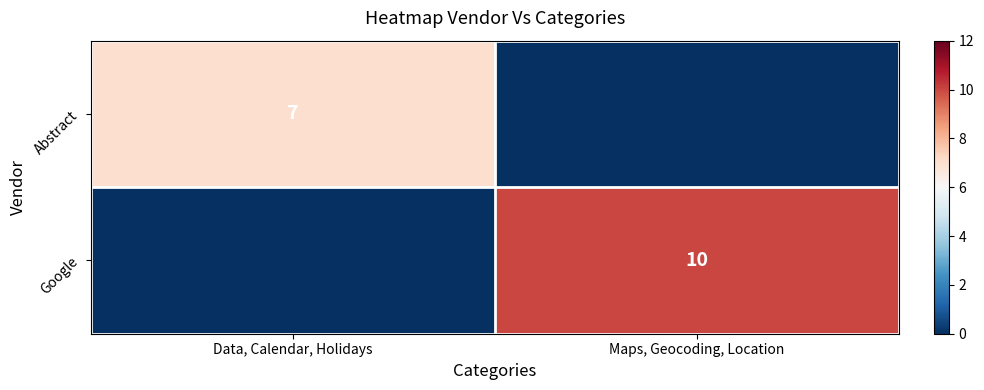

At how many categories does at least one series exceed 4?

2